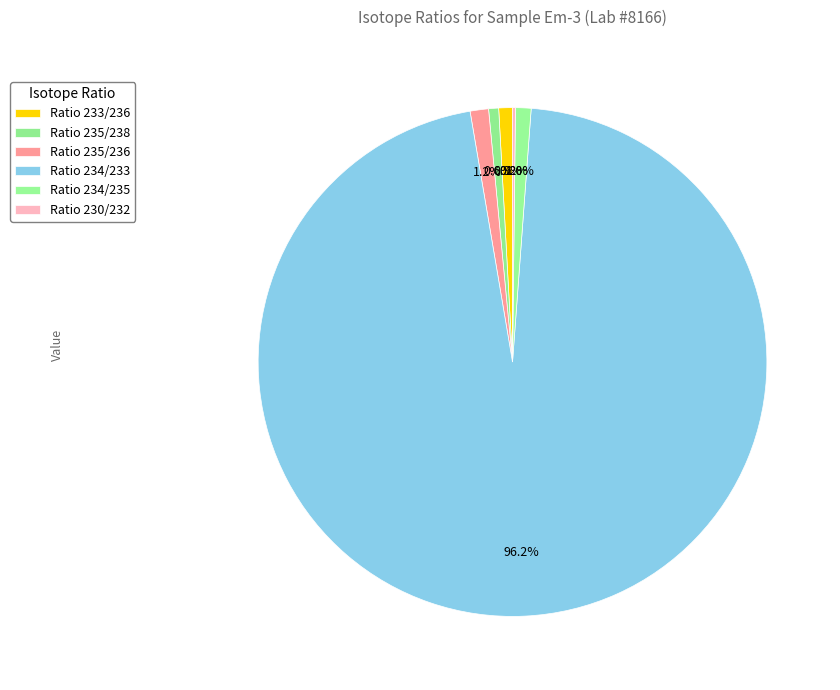

To the nearest percent, what percentage of the pie is Ratio 233/236?

1%